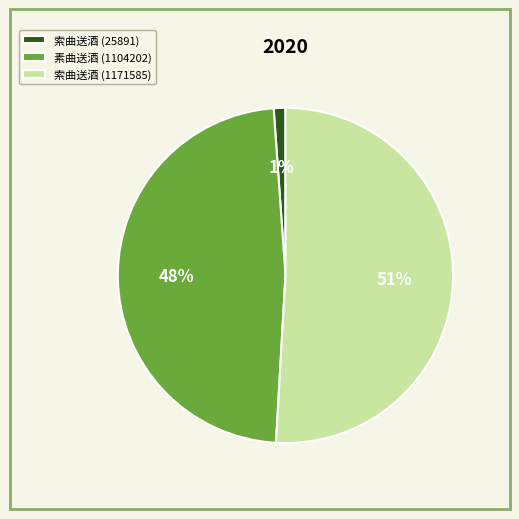

Is 索曲送酒 (1171585) the majority of the pie?

Yes